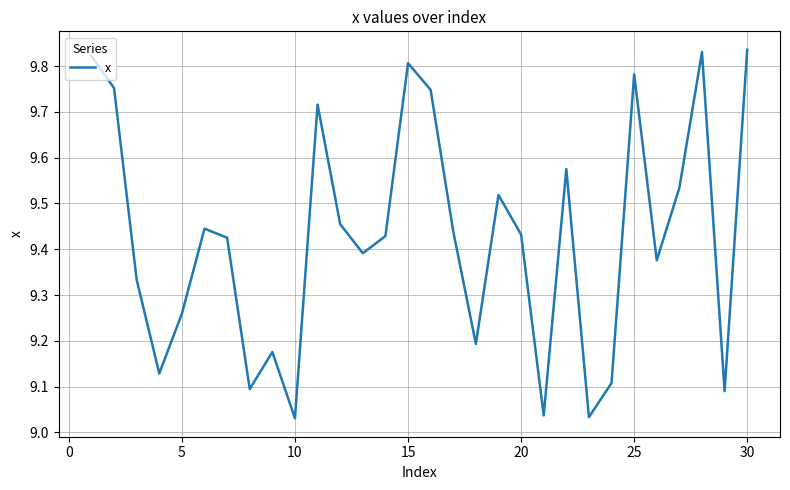

Does the chart have visible grid lines?

Yes